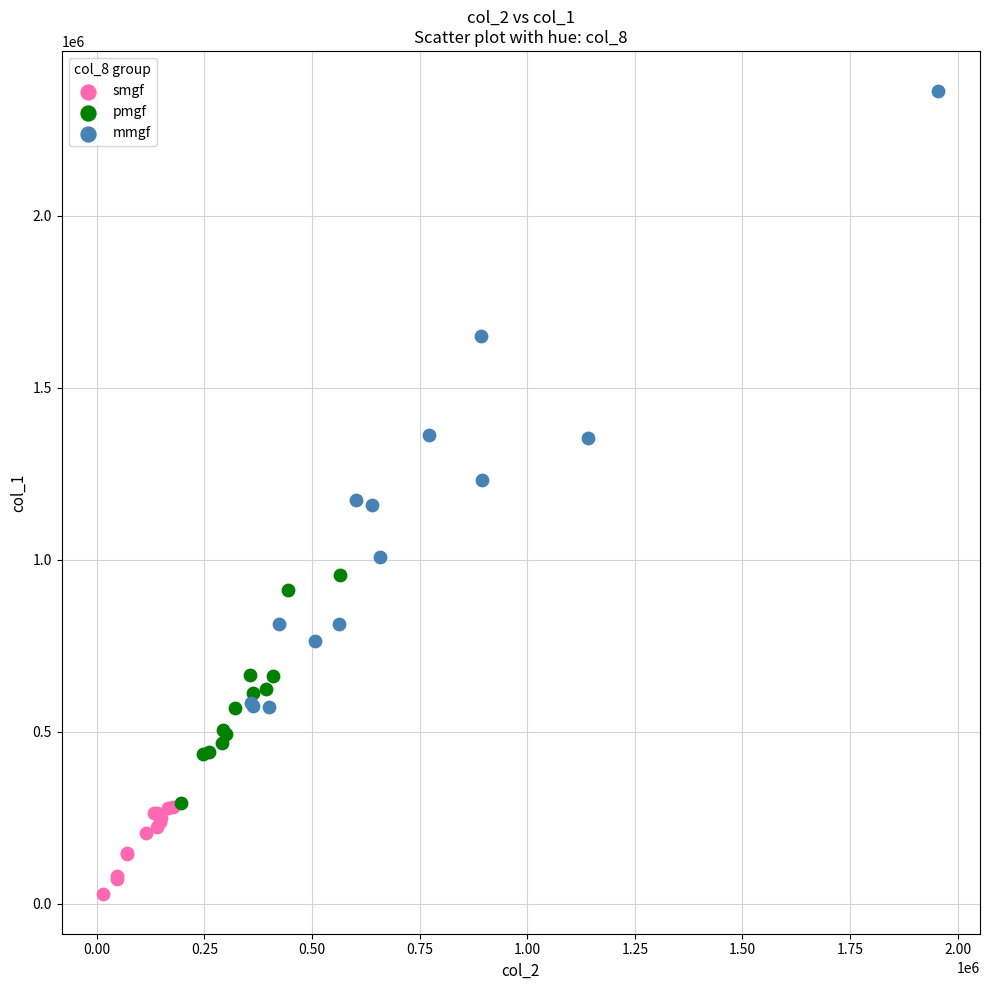

Which series contains the highest Y value?

mmgf